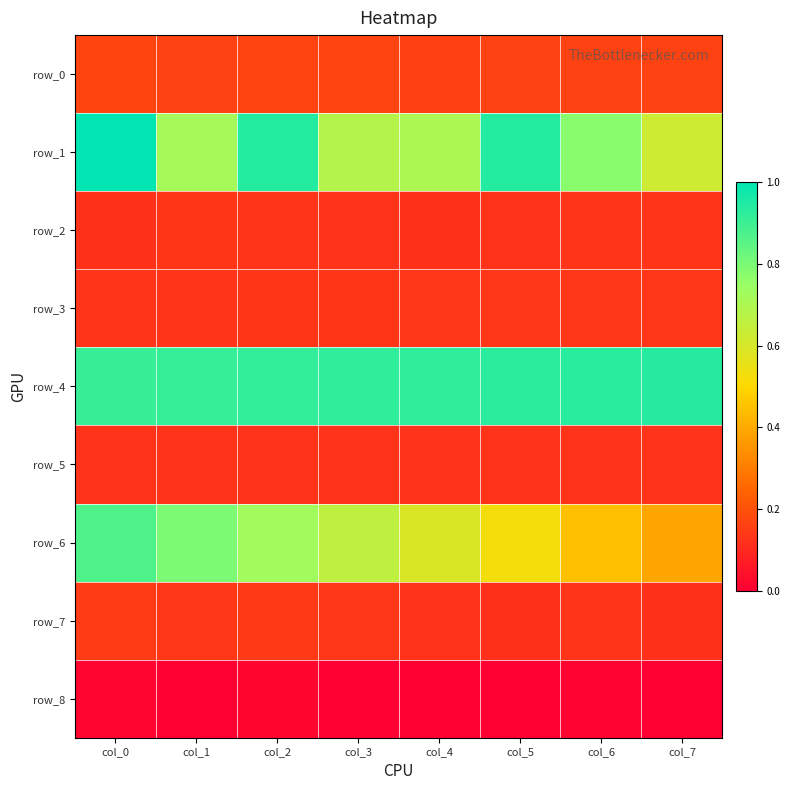

The value of row_3 at col_0 is 0.0. True or false?

False